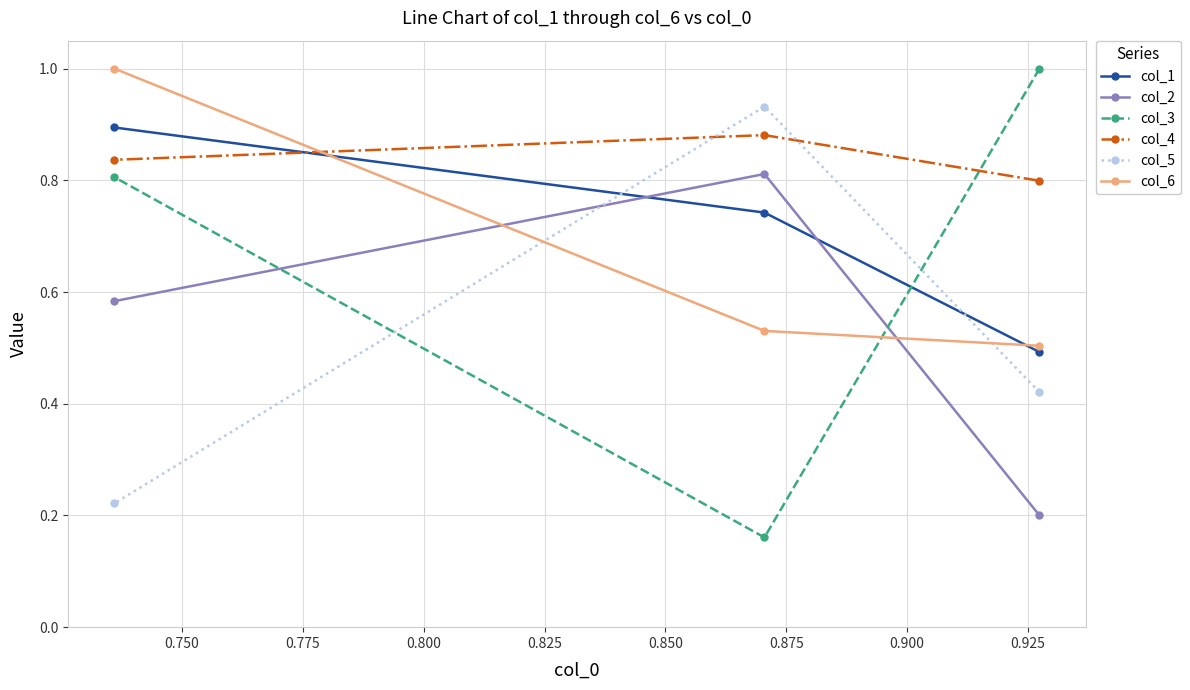

Which series has the largest range (max minus min)?

col_3